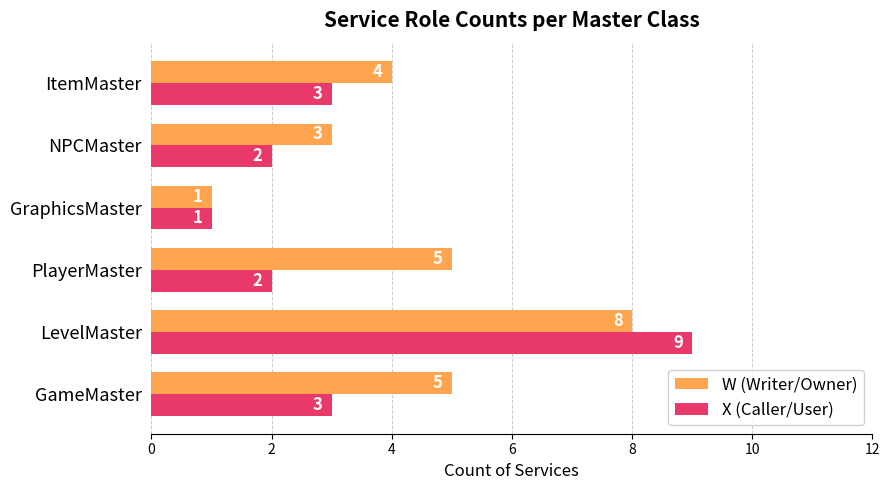

What is the difference between the maximum and second lowest values in the X (Caller/User) series?

7